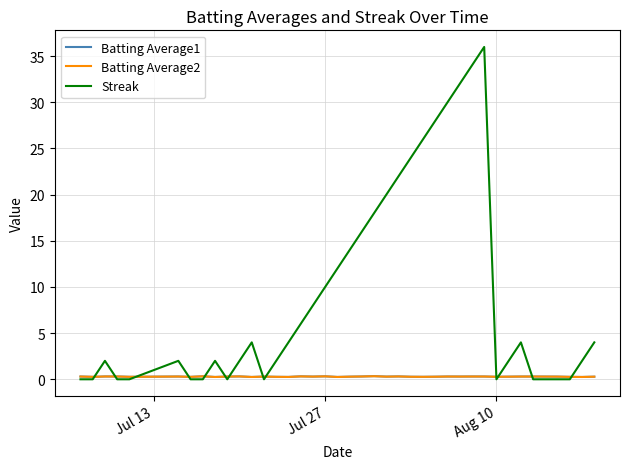

What is the average value of the Batting Average1 series?

0.3